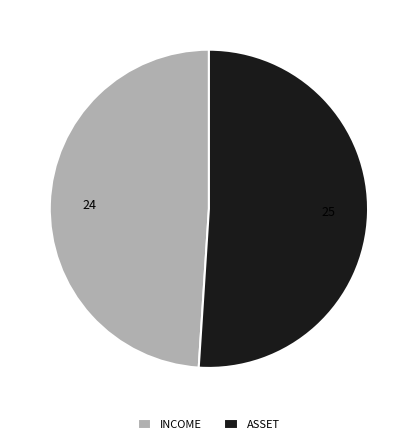

What is the ratio of the value at ASSET to the value at INCOME?

1.0